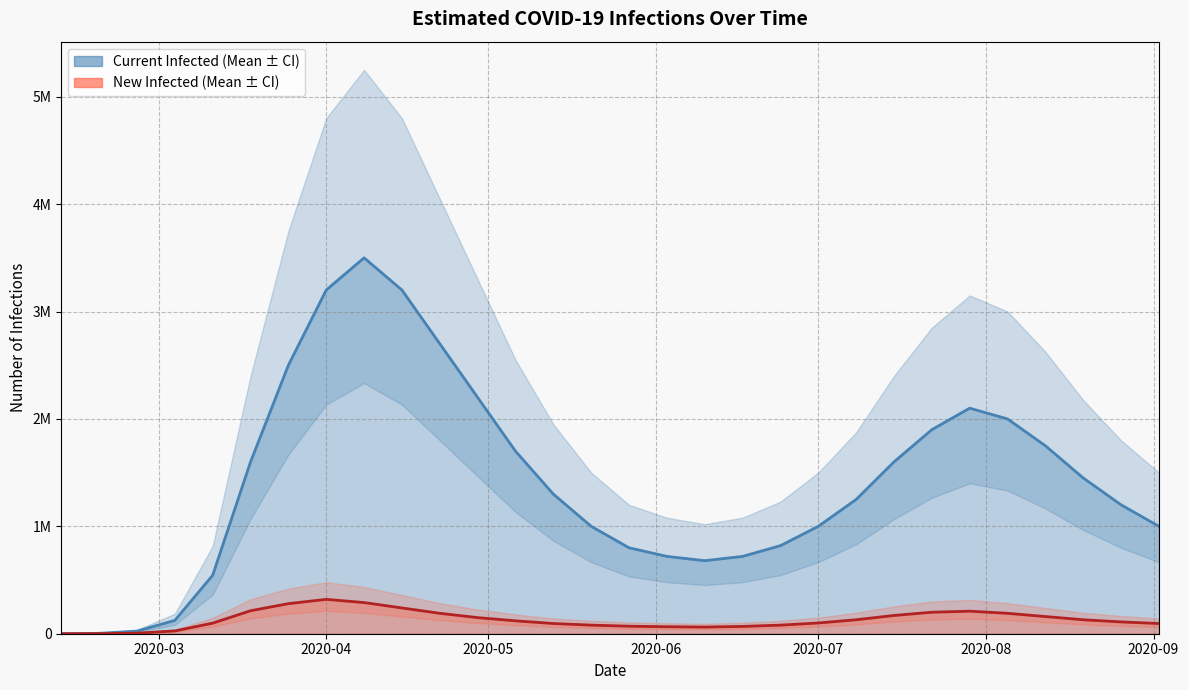

Reading left to right, transcribe all the data shown in this chart.

current_infected_mean_line: 55.3	3769.1	24367.2	124139.0	544493.0	1599730.0	2500000.0	3200000.0	3500000.0	3200000.0	2700000.0	2200000.0	1700000.0	1300000.0	1000000.0	800000.0	720000.0	680000.0	720000.0	820000.0	1000000.0	1250000.0	1600000.0	1900000.0	2100000.0	2000000.0	1750000.0	1450000.0	1200000.0	1000000.0
new_infected_mean_line: 55.3	1051.4	5372.5	26033.6	98544.1	213872.0	280000.0	320000.0	290000.0	240000.0	190000.0	150000.0	120000.0	95000.0	80000.0	70000.0	65000.0	62000.0	68000.0	80000.0	100000.0	130000.0	170000.0	200000.0	210000.0	190000.0	160000.0	130000.0	110000.0	95000.0